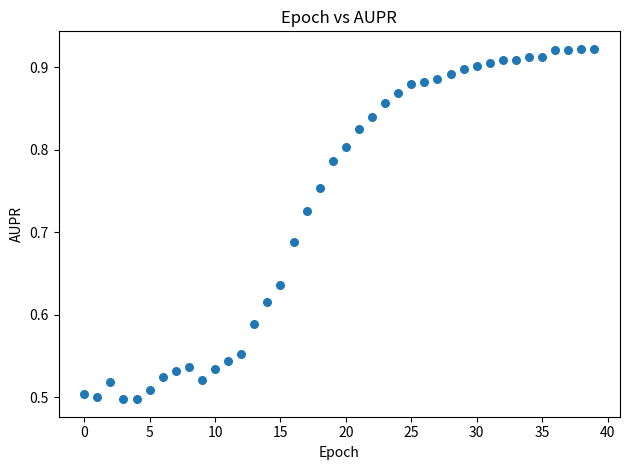

What is the range of Y values (max minus min)?

0.4